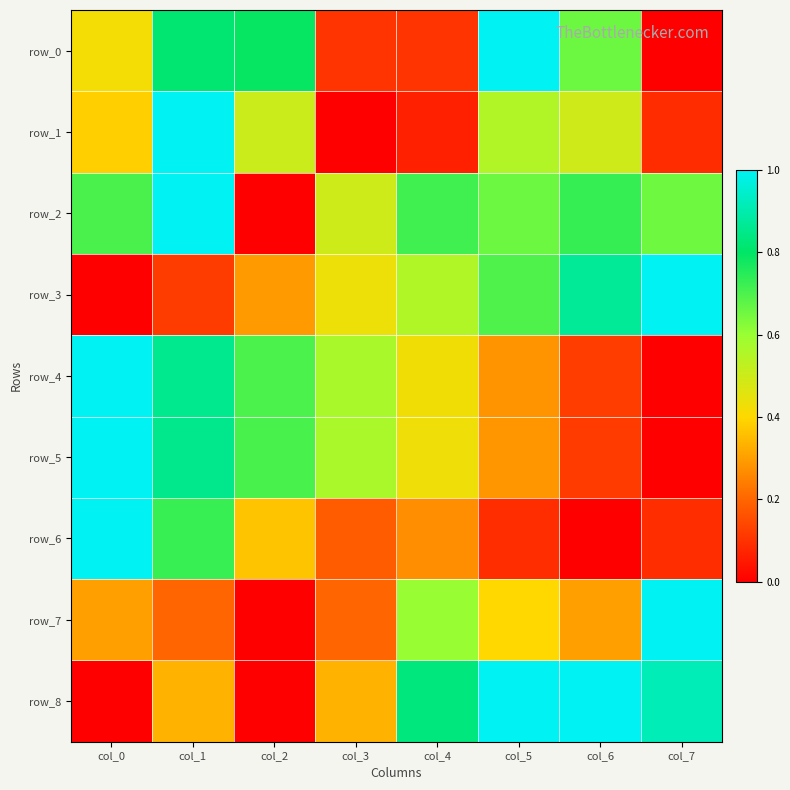

At col_1, list the series in order from smallest to largest.

row_3, row_7, row_8, row_6, row_0, row_5, row_4, row_1, row_2